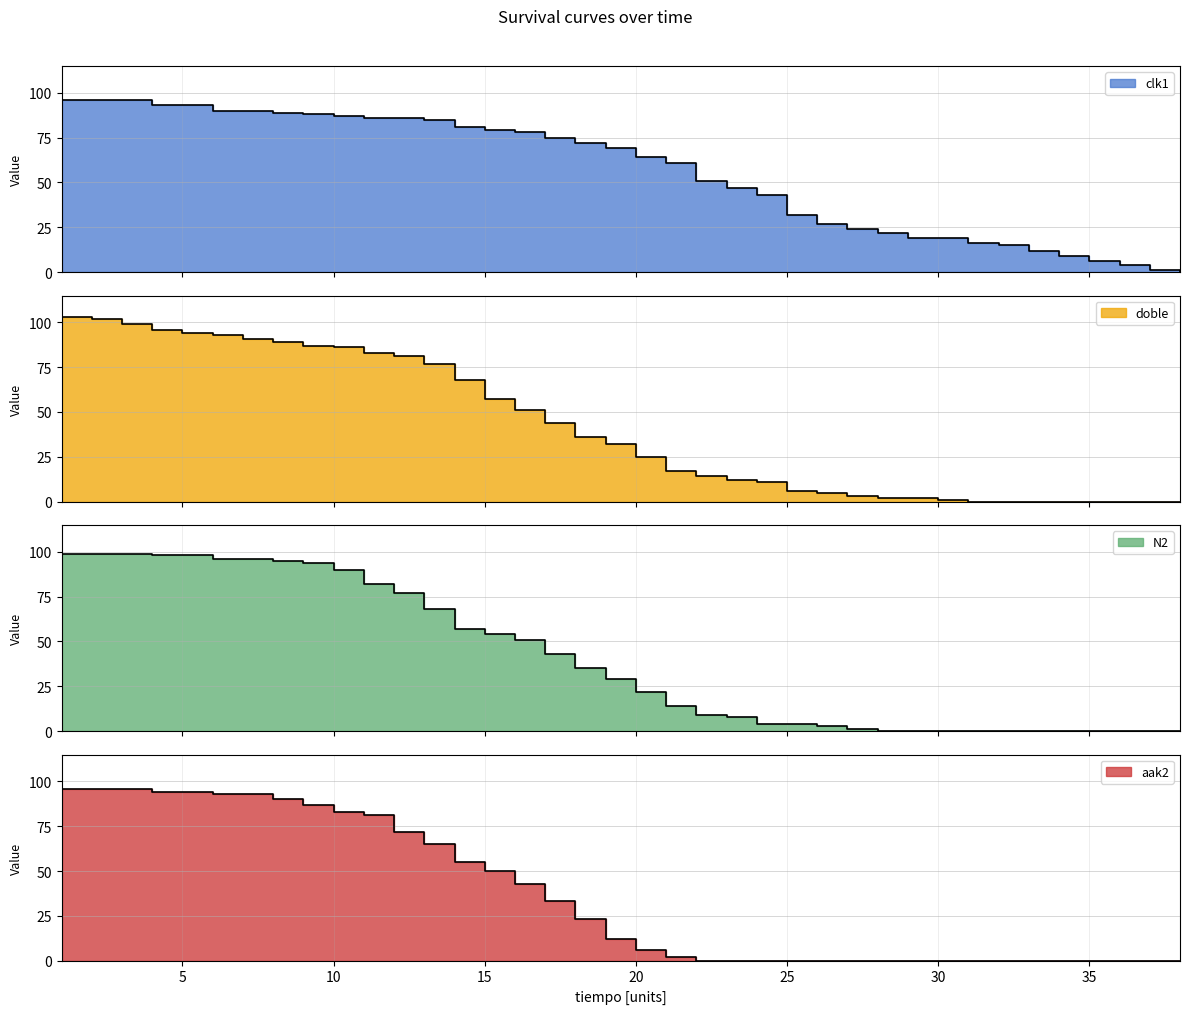

True or false: clk1 has a value of 51 at 22.0.

True